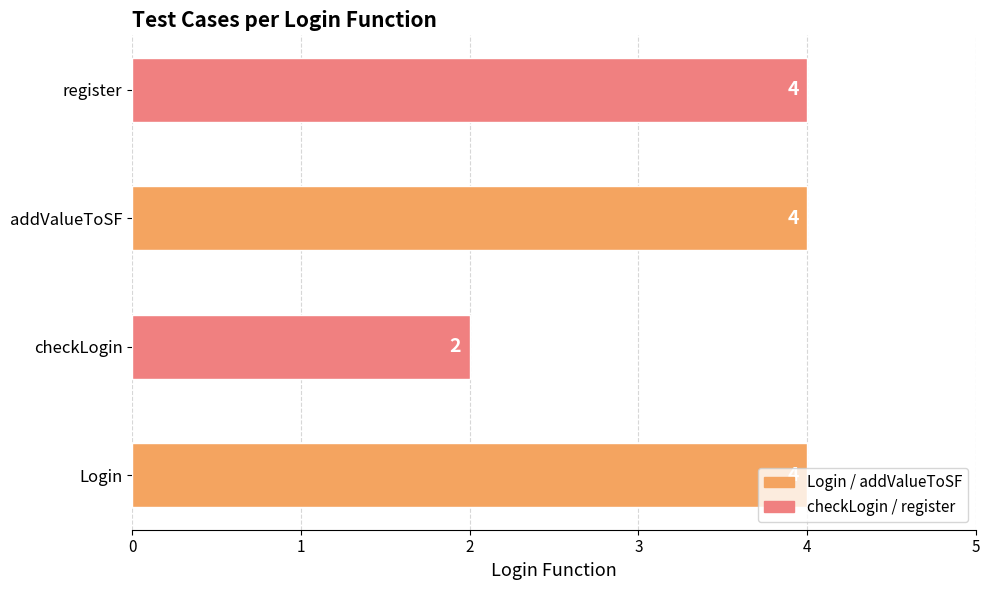

Which label corresponds to the largest value in the chart?

Login